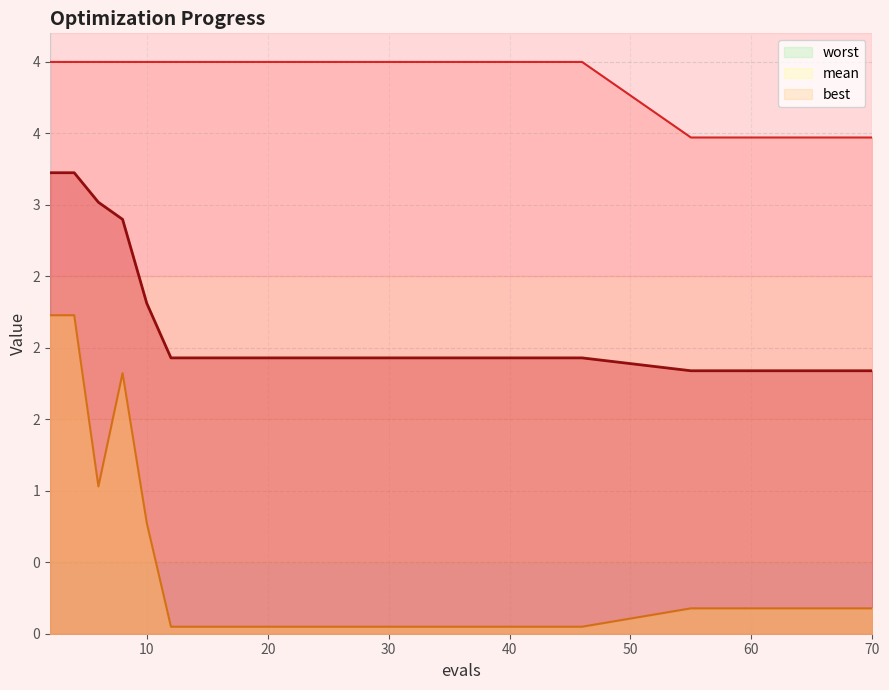

List the labels in order of worst value, smallest first.

55, 59, 63, 67, 70, 2, 4, 6, 8, 10, 12, 17, 21, 25, 29, 34, 38, 42, 46